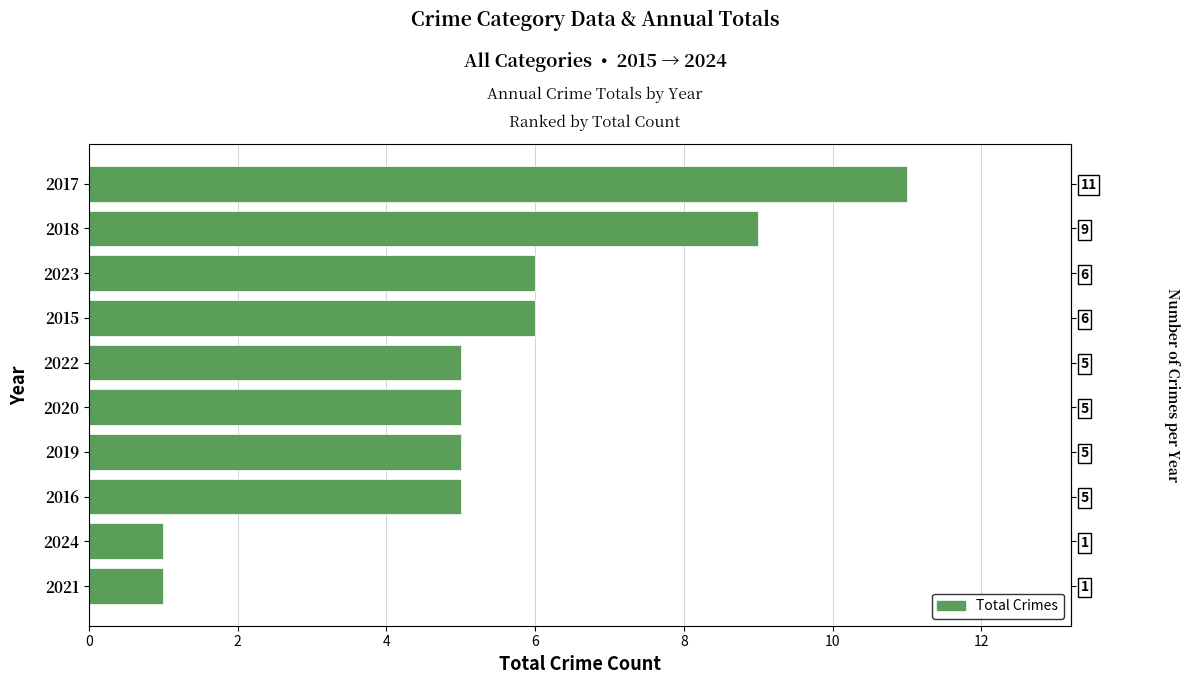

What is the difference between the maximum and minimum values?

10